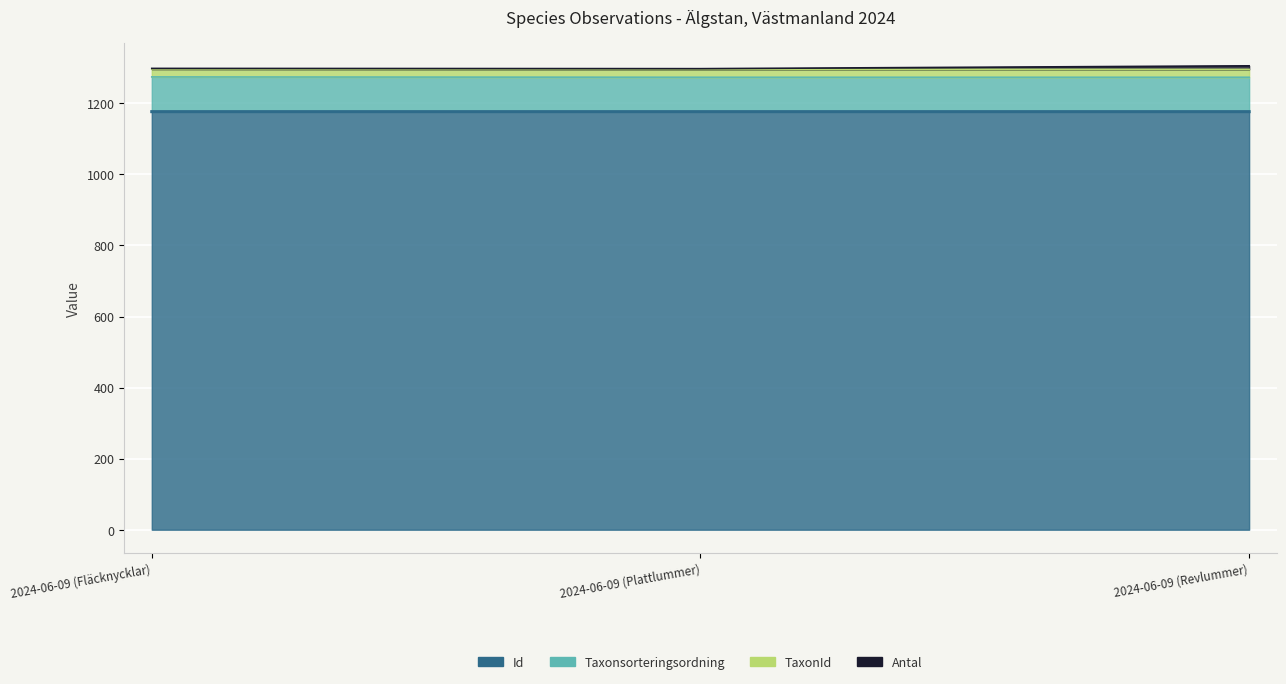

How many lines are shown in the chart?

4